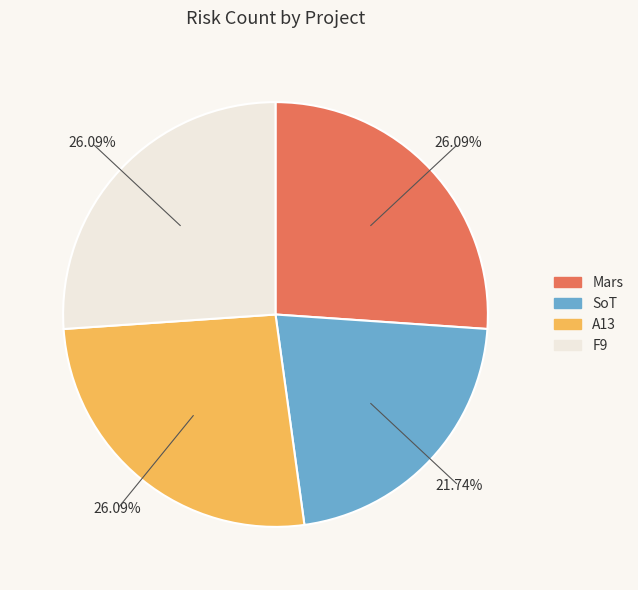

Count the number of slices in the pie.

4